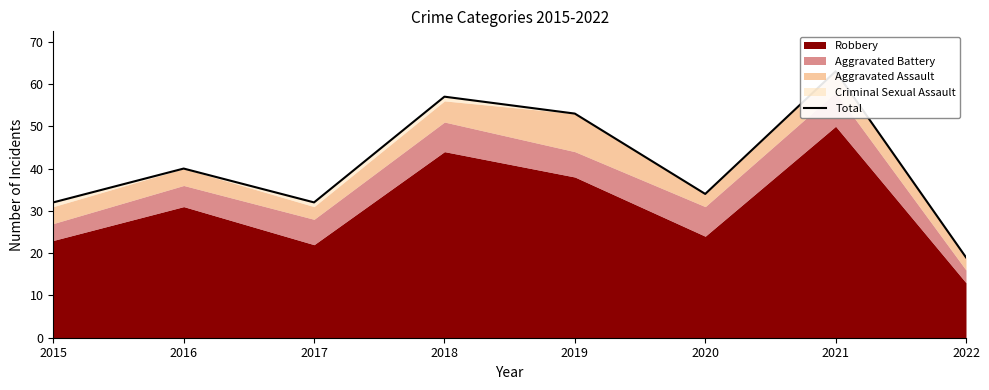

Which label corresponds to the largest value in the chart?

2021